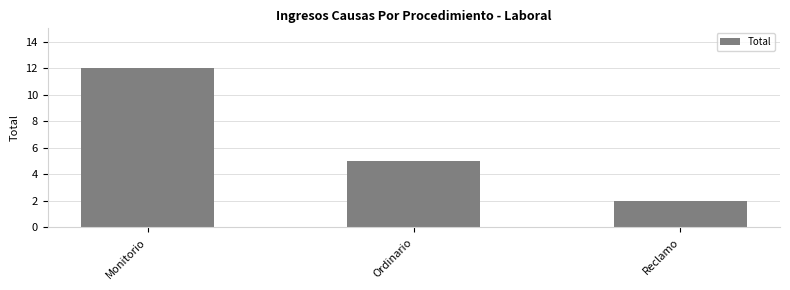

What is the difference between the maximum and minimum values?

10